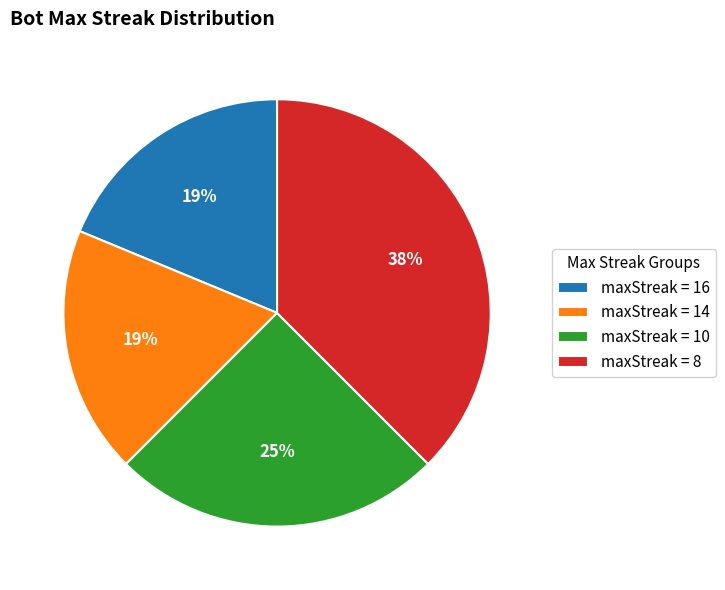

To the nearest percent, what portion does maxStreak = 14 represent?

19%